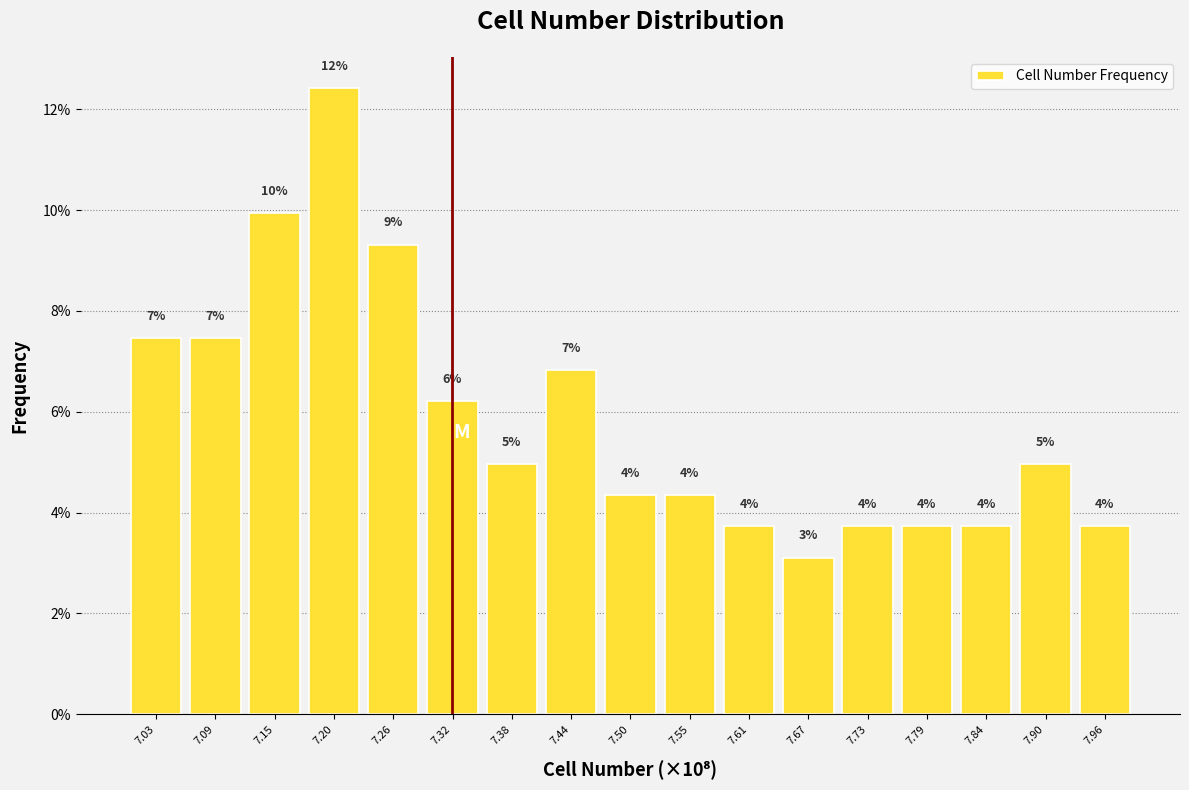

Does the chart contain any negative values?

No